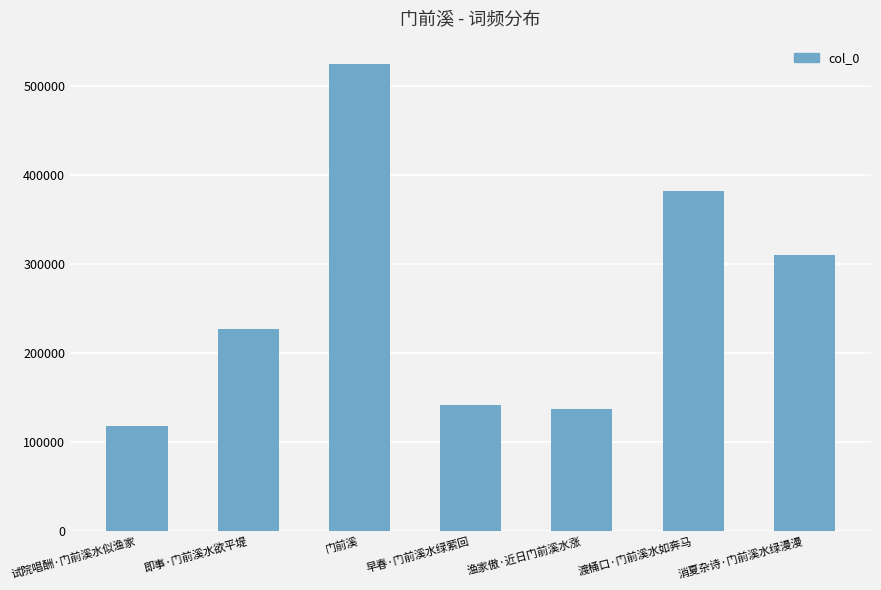

Reading left to right, list all the values displayed in this chart.

118426	226624	524525	141811	137336	382403	310216